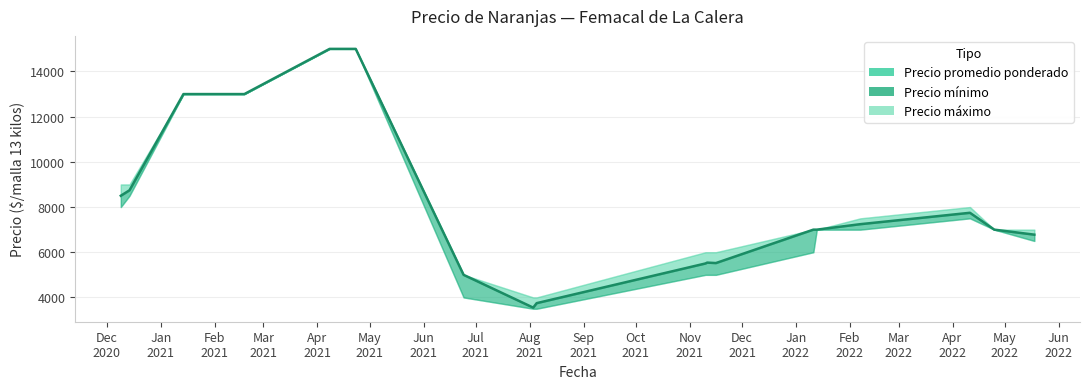

Is this an area chart (filled region under the line)?

No